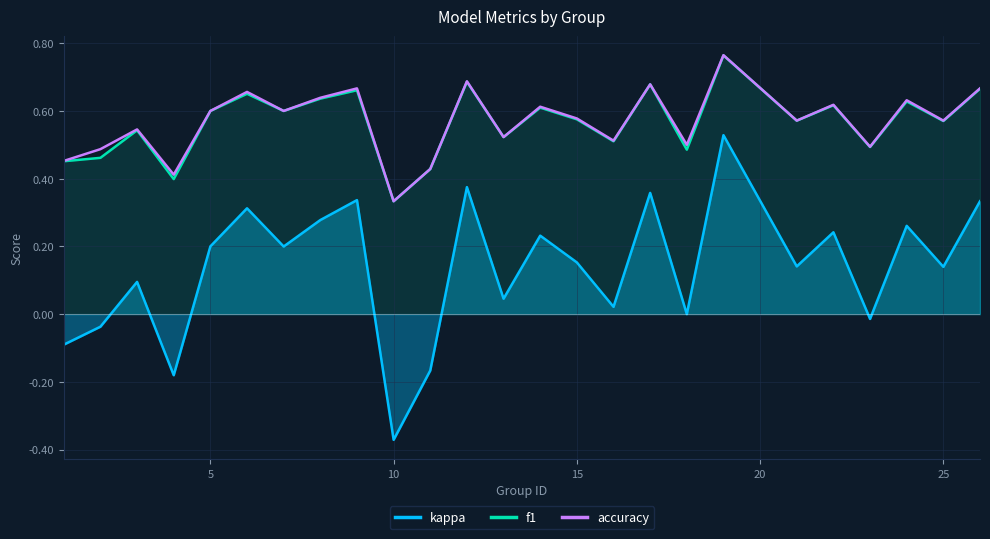

What is the difference between the second highest and minimum values in the f1 series?

0.4